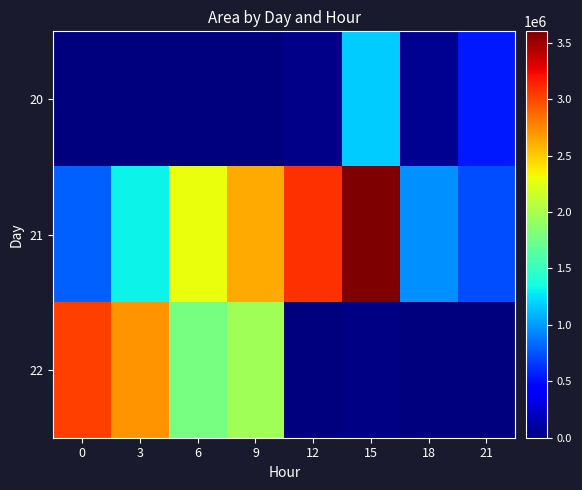

What is the total value across all series at 0?

3824375